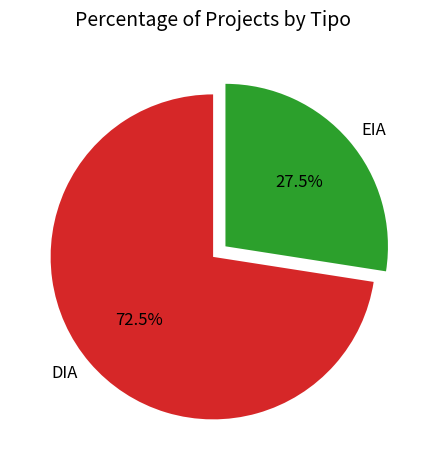

How many segments does this pie chart have?

2